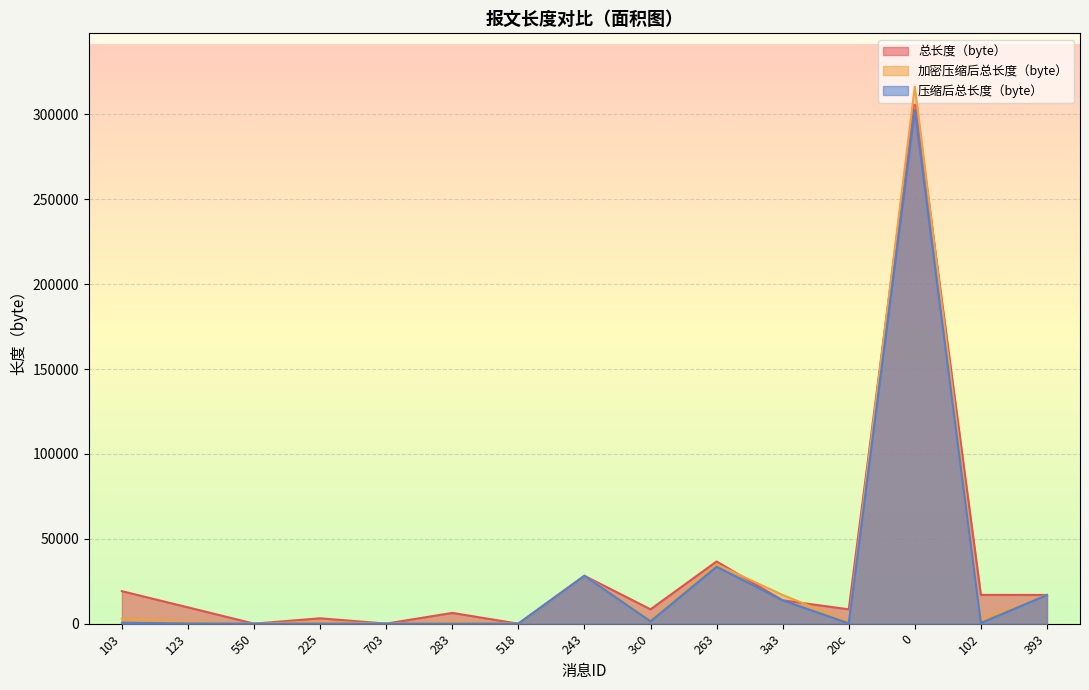

At which label is 压缩后总长度（byte） closest to 151229?

263